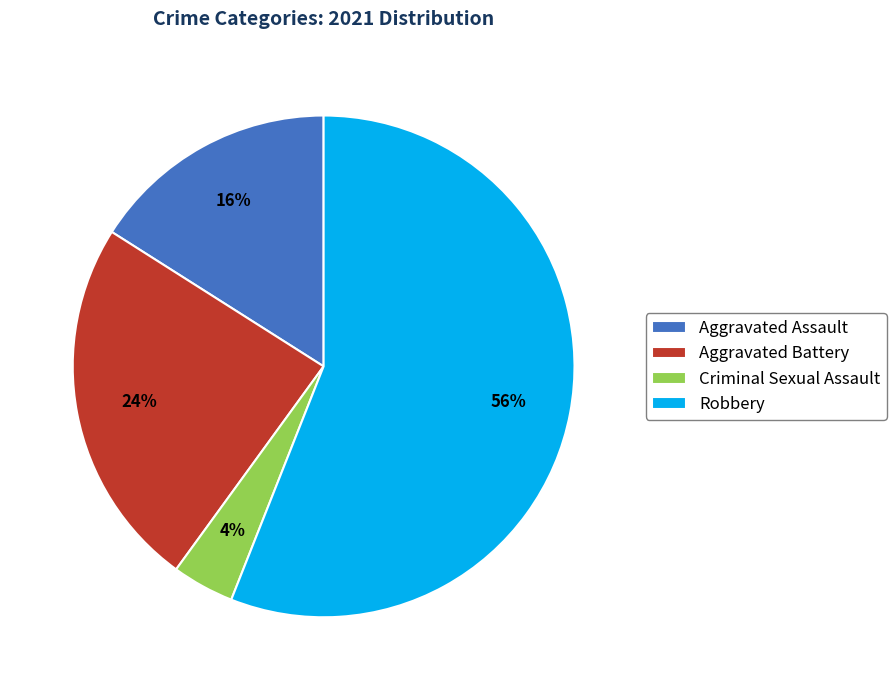

Approximately how many times larger is the value at Robbery compared to Criminal Sexual Assault?

14.0